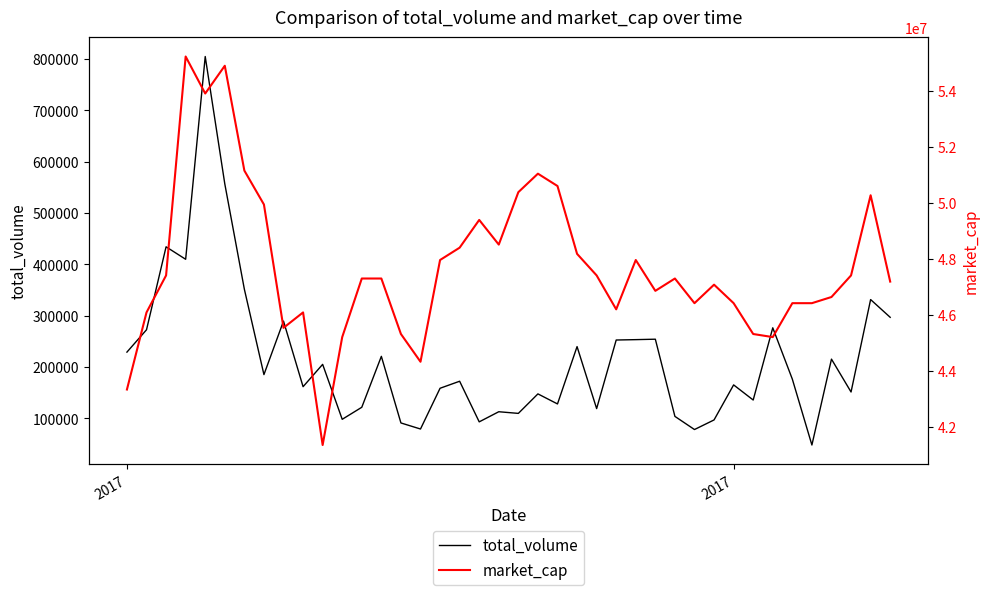

Count the number of data series in this chart.

2